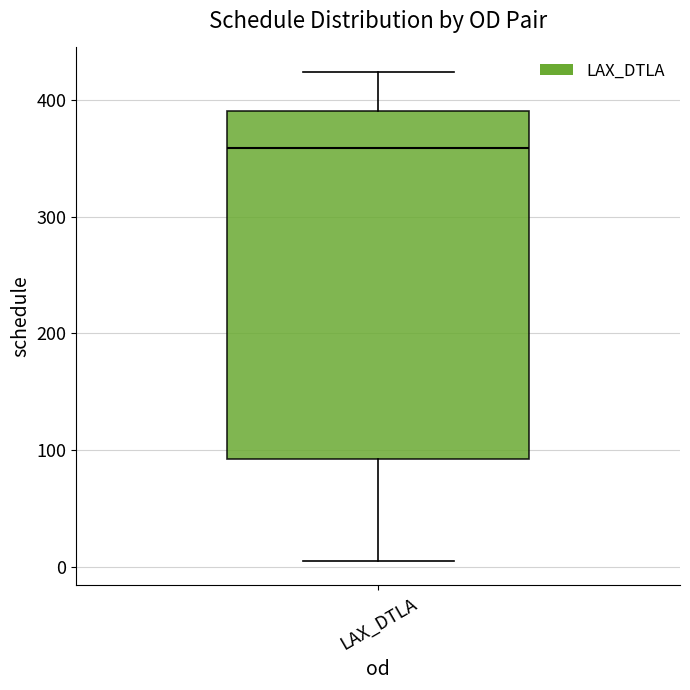

Read this box plot against the y-axis: the position of the median line, the range covered by the box, and the ends of both whiskers. The values are not printed on the chart, so give them approximately, as read against the axis.

median 360, box 90 to 390, whiskers 10 to 420